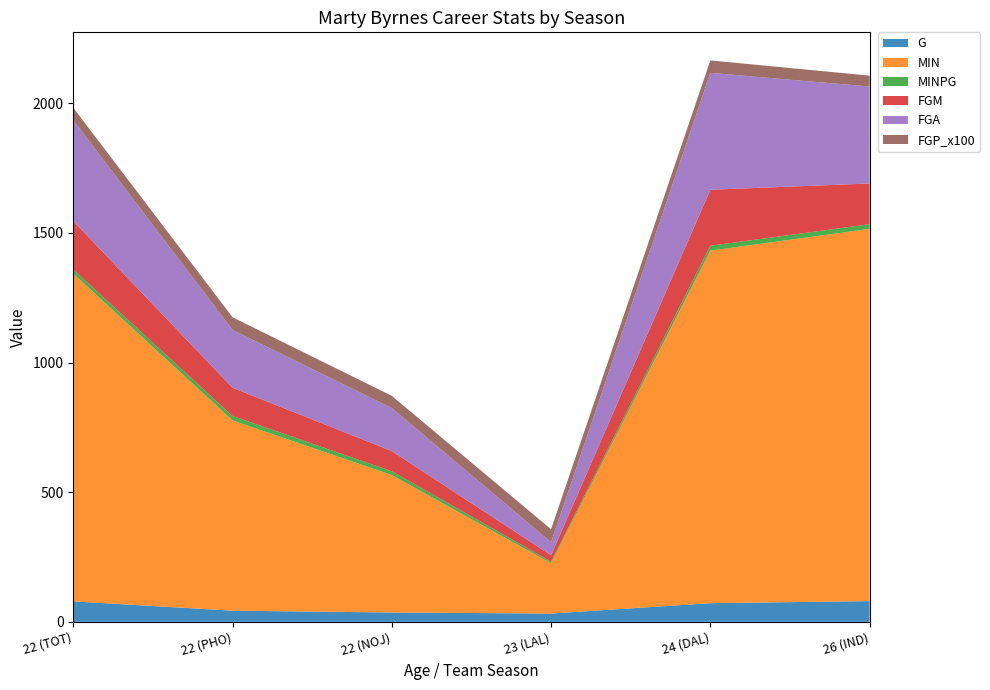

Reading right to left, what are all the values shown in this chart?

G: 80.0	72.0	32.0	36.0	43.0	79.0
MIN: 1436.0	1360.0	194.0	530.0	734.0	1264.0
MINPG: 17.9	18.9	6.1	14.7	17.1	16.0
FGM: 157.0	216.0	25.0	78.0	109.0	187.0
FGA: 374.0	451.0	50.0	166.0	223.0	389.0
FGP_x100: 42.0	47.9	50.0	47.0	48.9	48.1